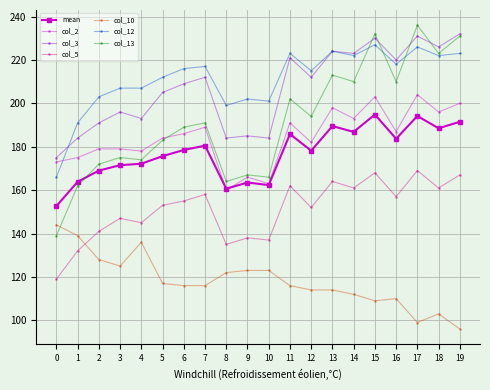

True or false: col_5 and col_12 intersect in this chart.

False